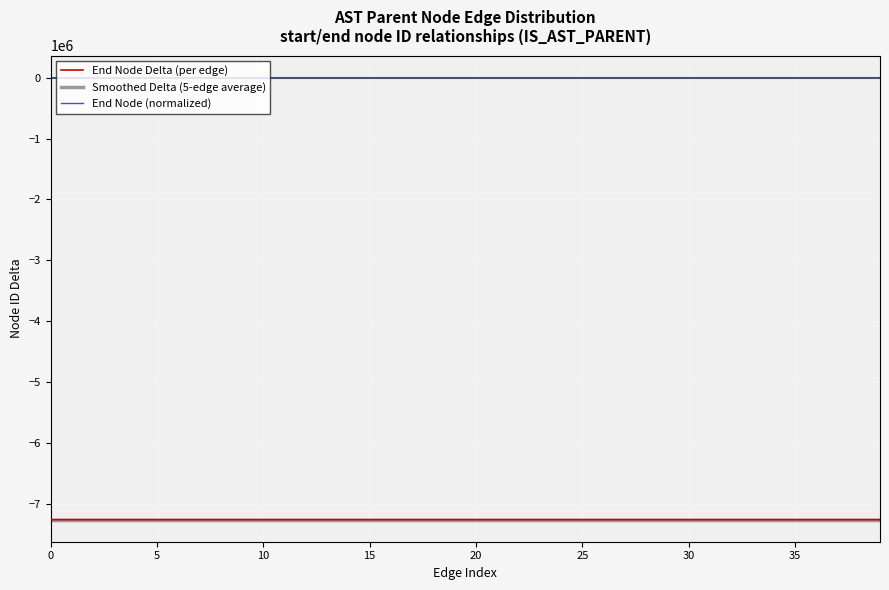

What is the label of the 30th point from the left?

29